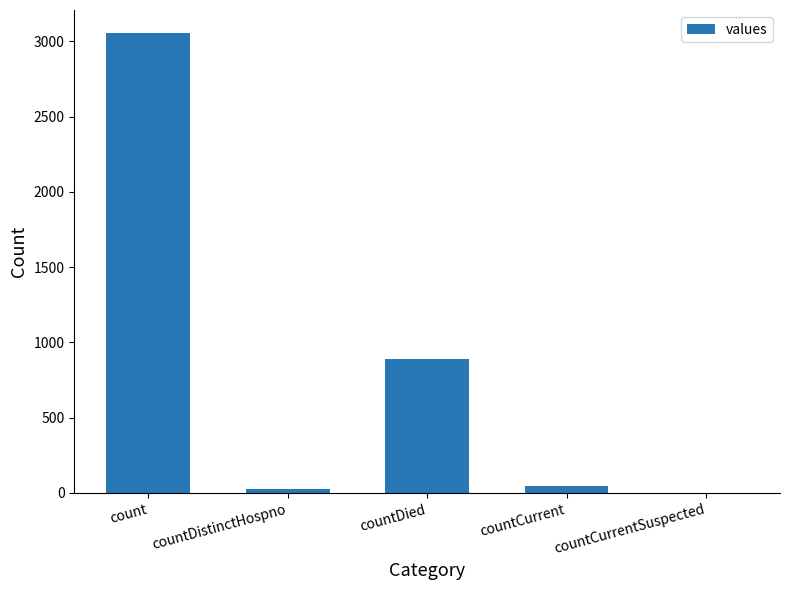

The value at countDied is 448. True or false?

False